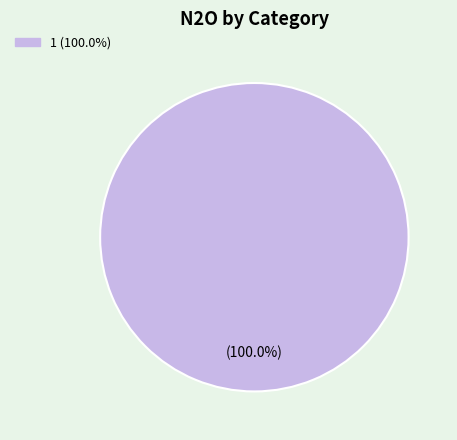

How many slices are in this pie chart?

1